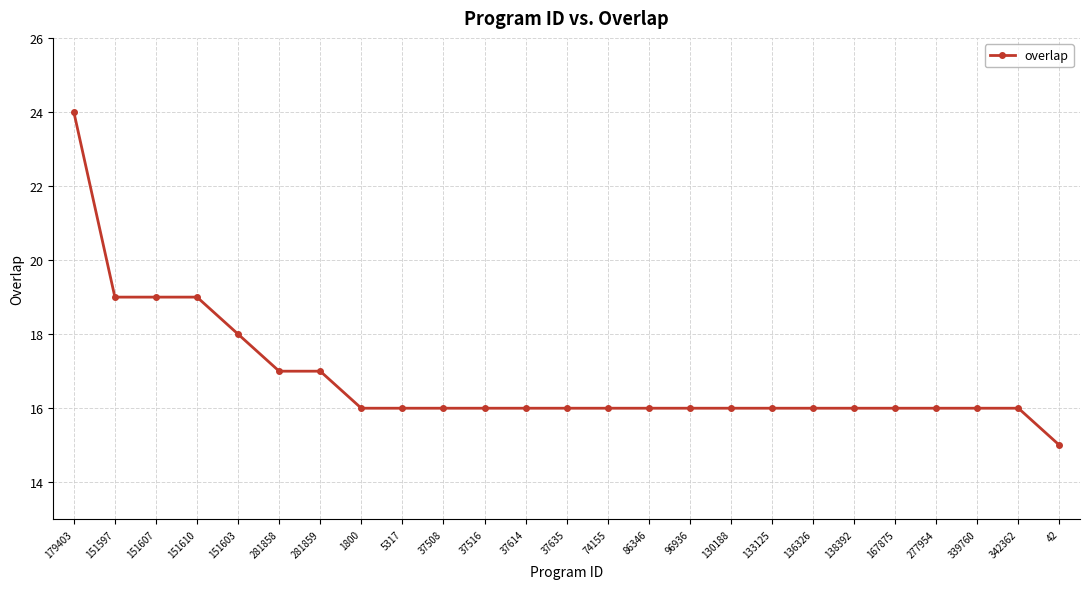

What is the difference between the maximum and minimum values?

9